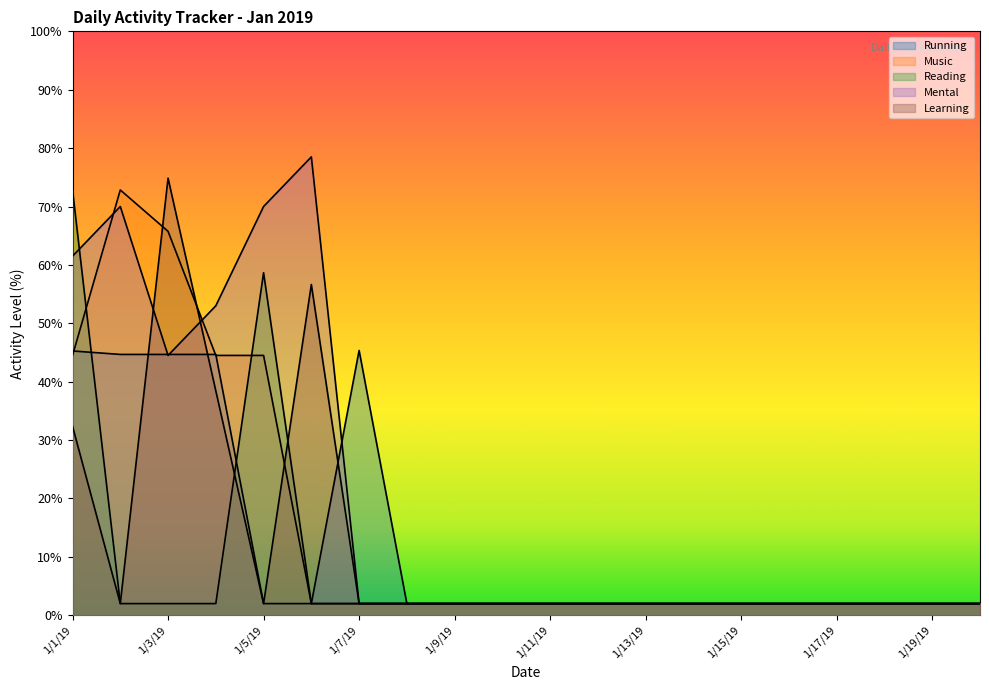

In Learning, how many points are lower than both neighbors (excluding endpoints)?

2